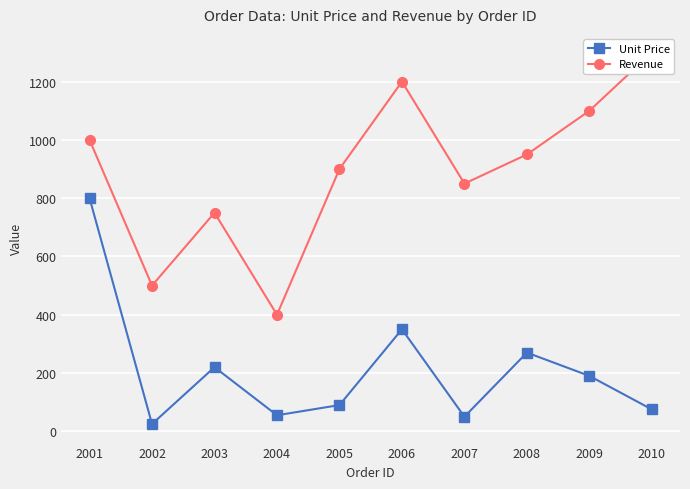

How many data points in Revenue are less than 950?

5